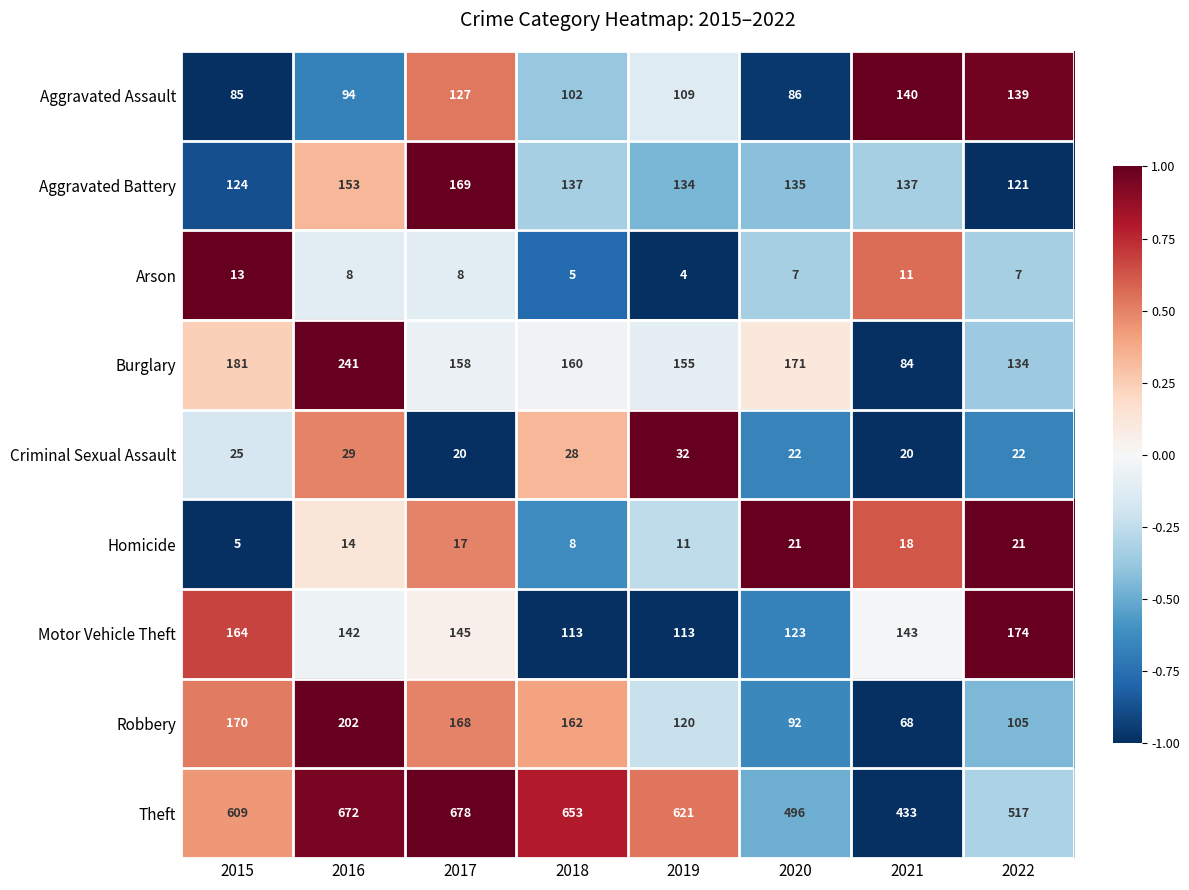

Which series changed the most between 2016 and 2017?

Burglary